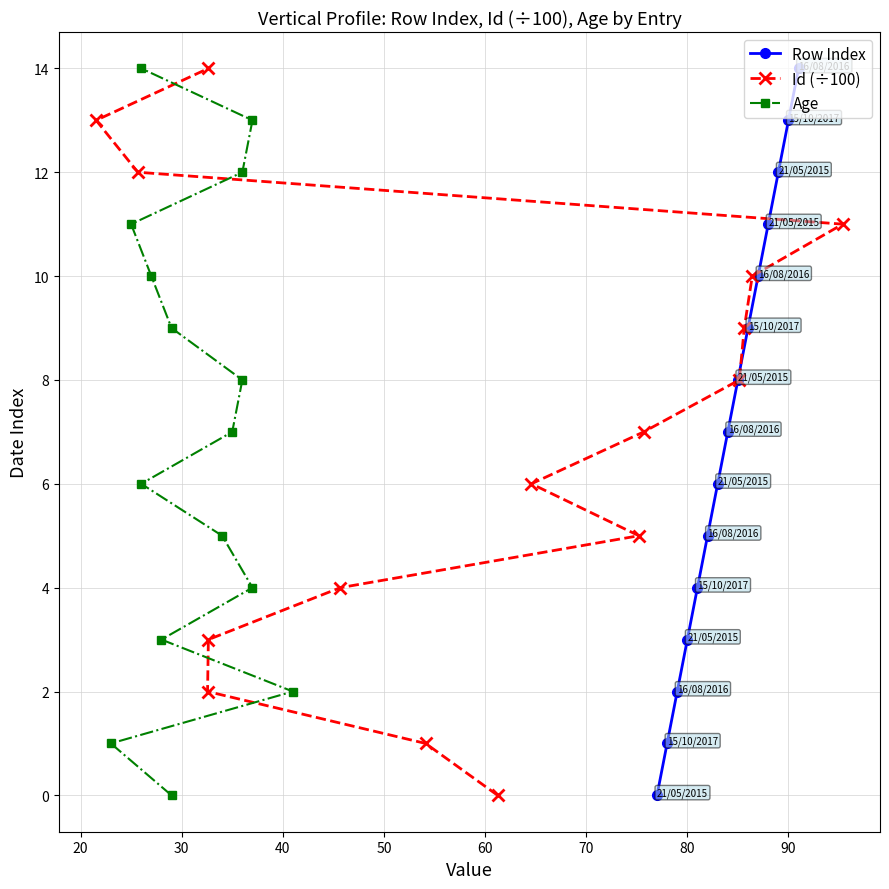

How many series are shown in this chart?

3